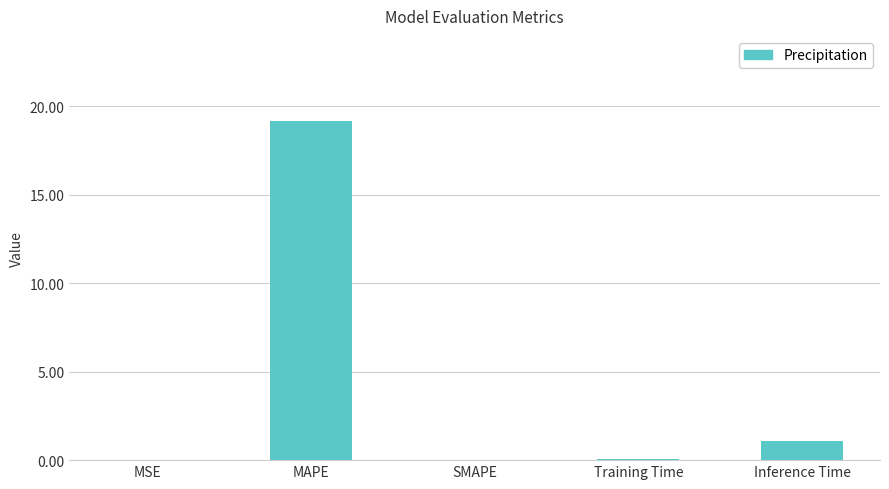

The chart shows a value of 26.7 at MAPE. True or false?

False